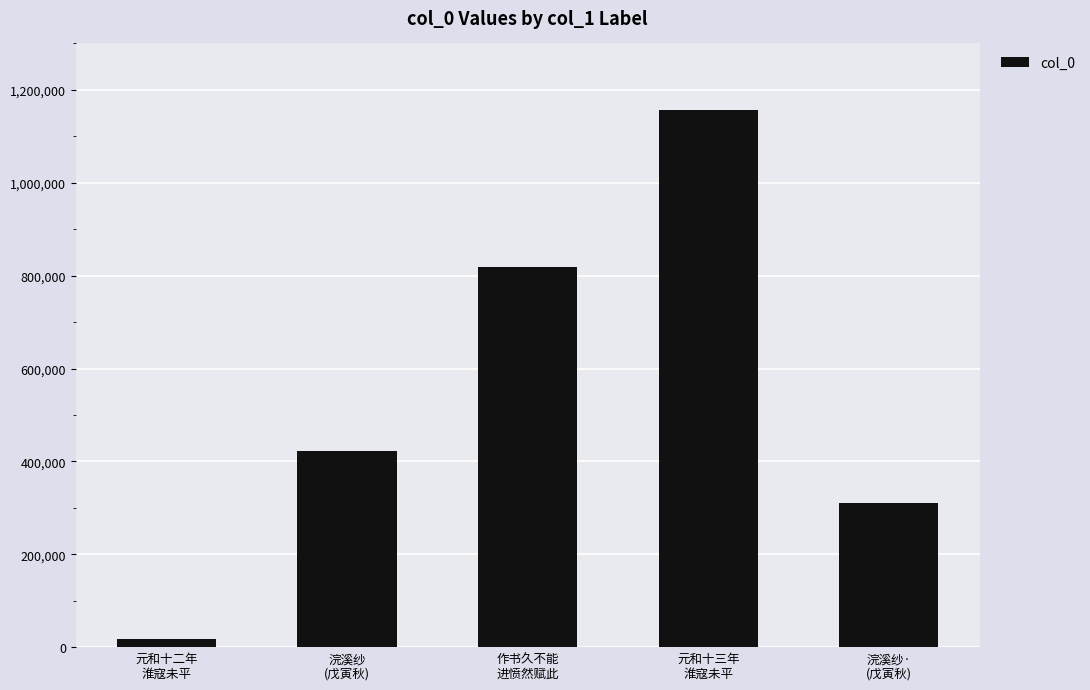

What is the average value?

545093